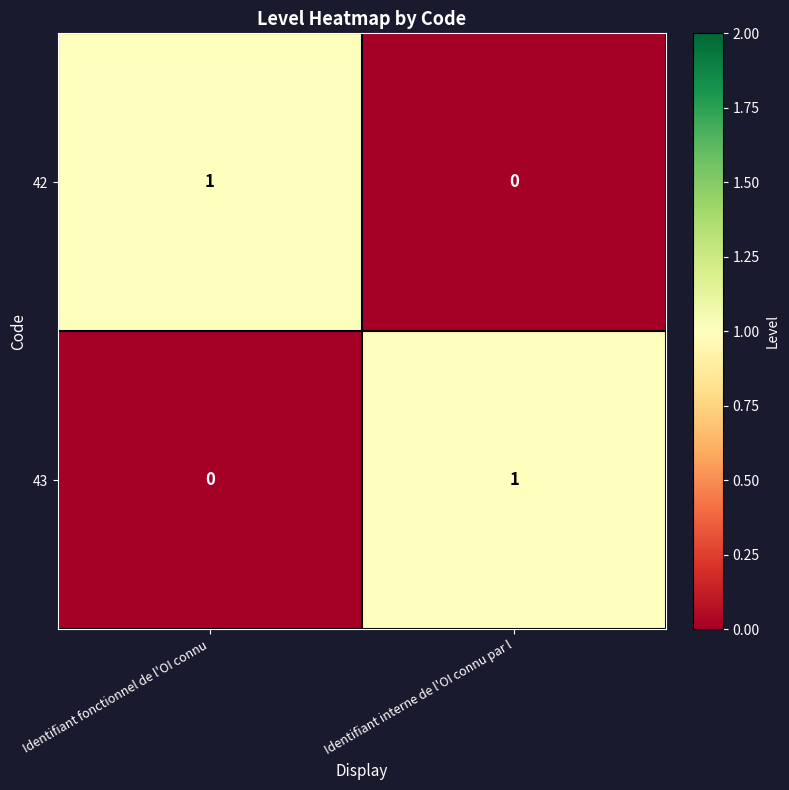

Is the value of 42 at Identifiant interne de l'OI connu par l greater than the value of 43 at Identifiant interne de l'OI connu par l?

No